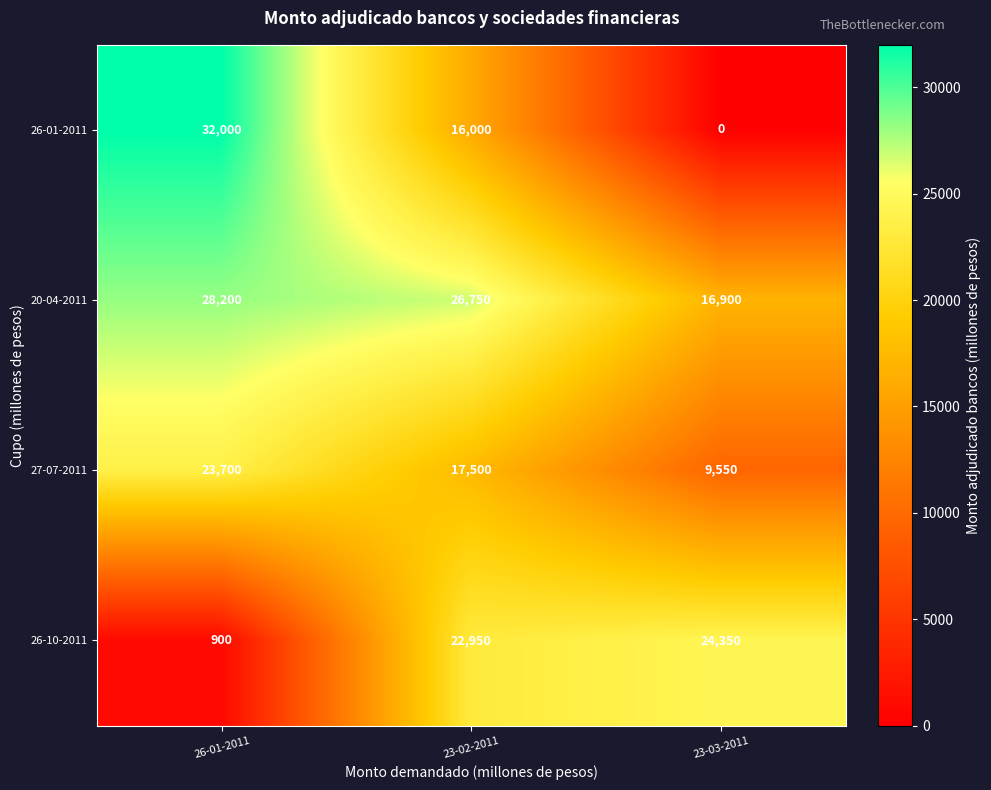

Reading left to right, what are all the values shown in this chart?

26-01-2011: 26-01-2011=32000	23-02-2011=16000	23-03-2011=0
20-04-2011: 26-01-2011=28200	23-02-2011=26750	23-03-2011=16900
27-07-2011: 26-01-2011=23700	23-02-2011=17500	23-03-2011=9550
26-10-2011: 26-01-2011=900	23-02-2011=22950	23-03-2011=24350